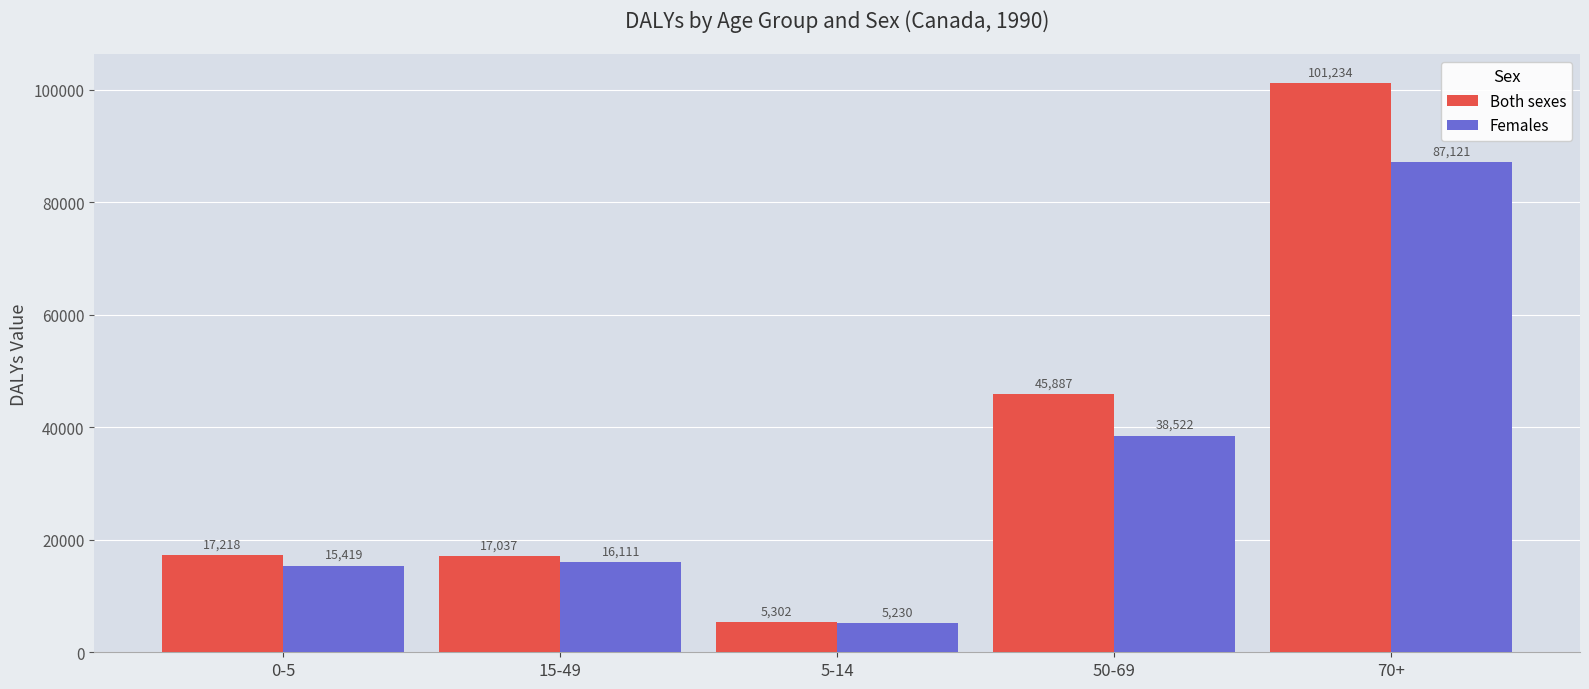

Read the Females value at 70+.

87120.8